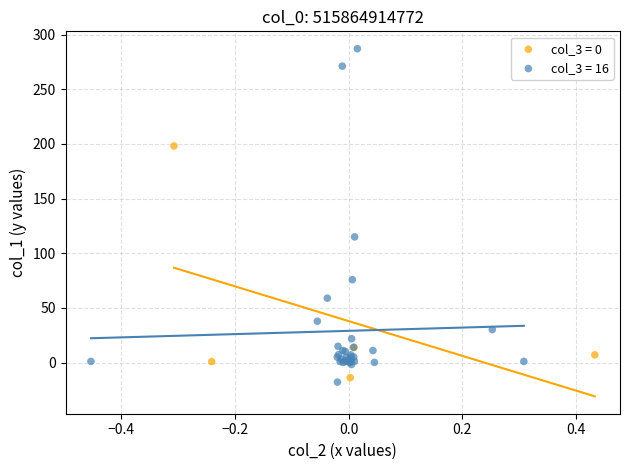

Which series contains the highest Y value?

col_3 = 16